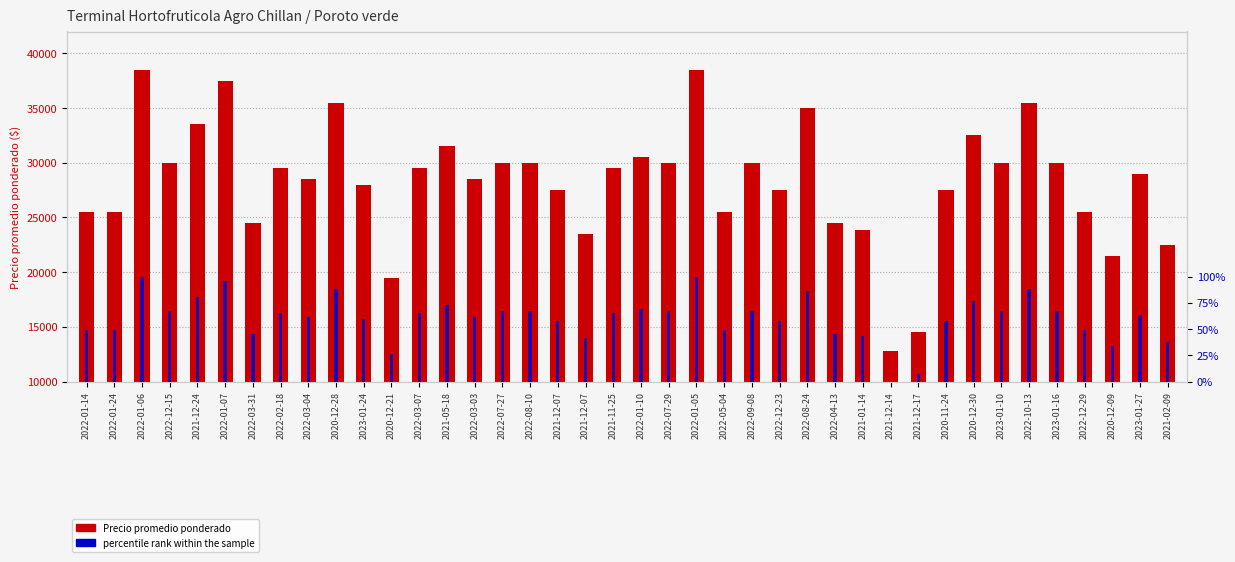

Which series has the largest total across all categories?

Precio promedio ponderado